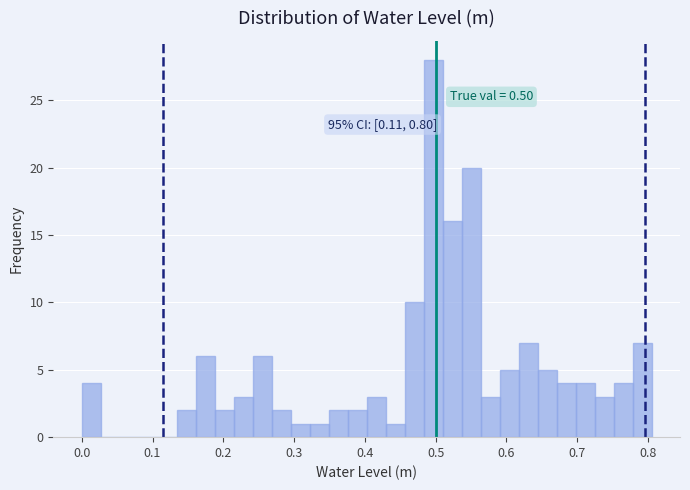

Around what value on the x-axis is the tallest bar? Give the approximate position of its centre, as read against the axis.

0.50